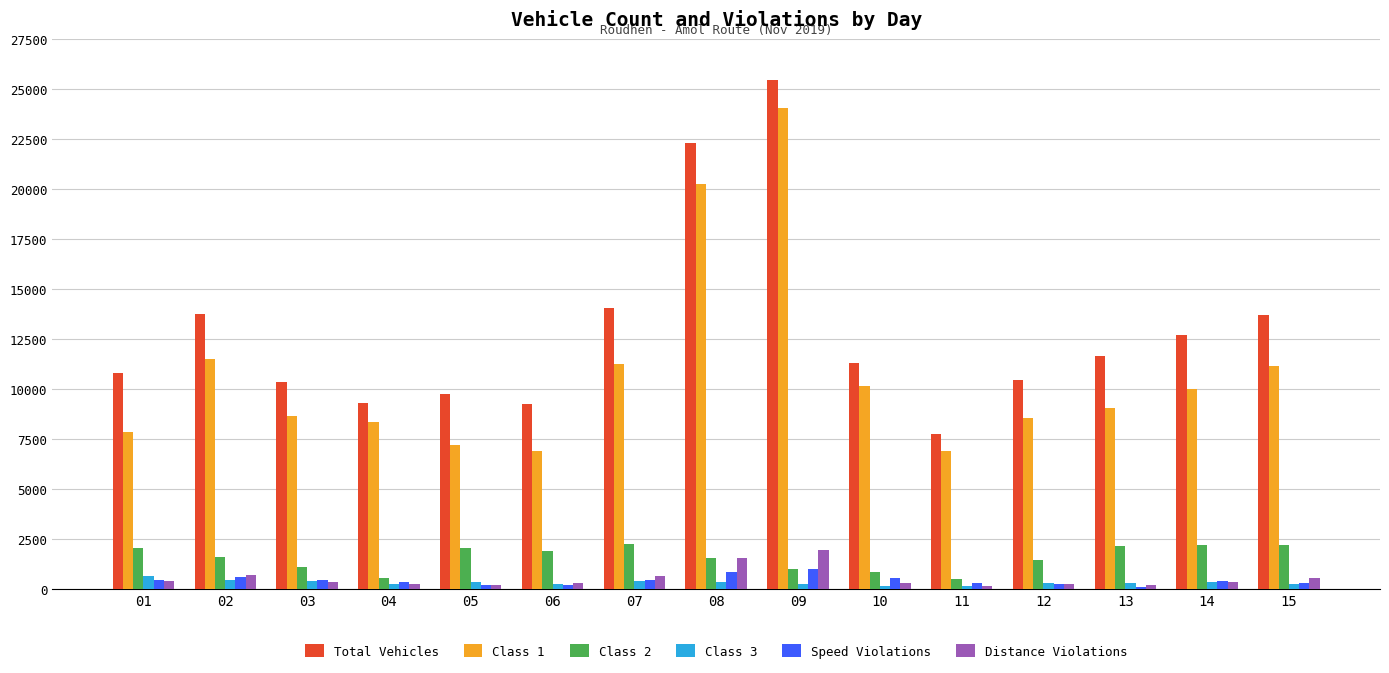

Count the number of categories in the chart.

15